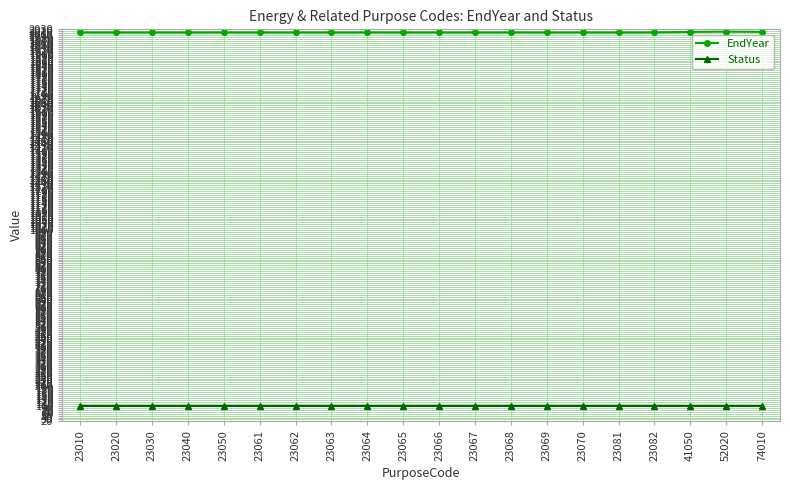

True or false: Status and EndYear intersect in this chart.

False